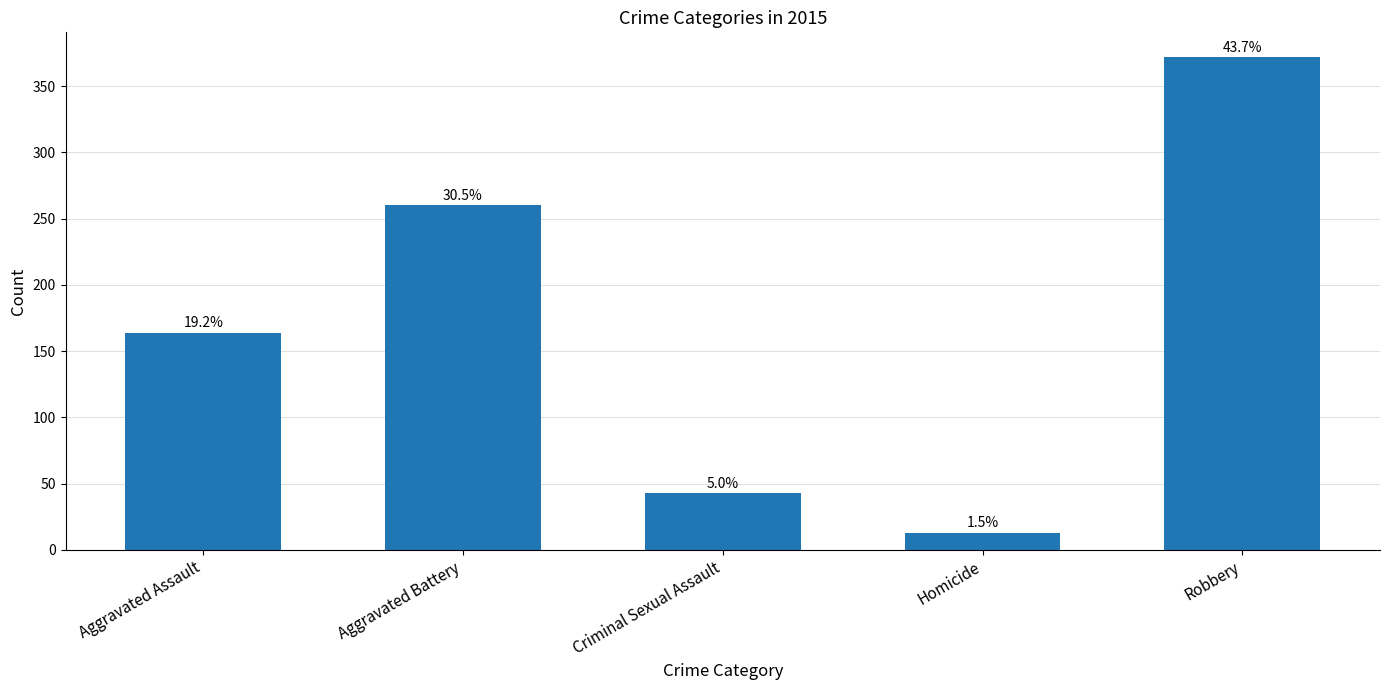

Read the value at Homicide.

13